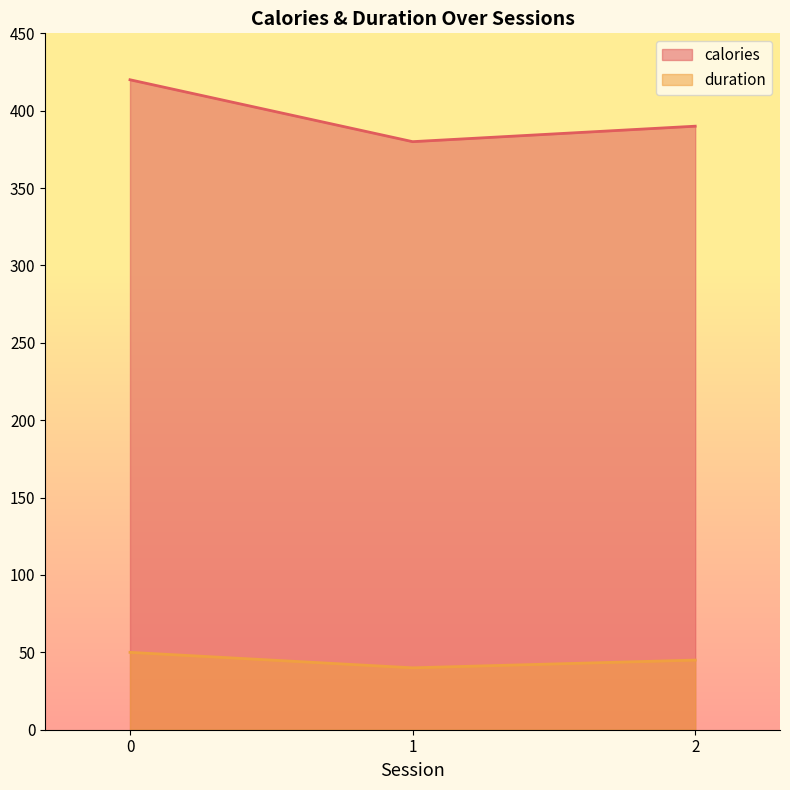

Reading left to right, transcribe all the data shown in this chart.

calories: 0=420	1=380	2=390
duration: 0=50	1=40	2=45